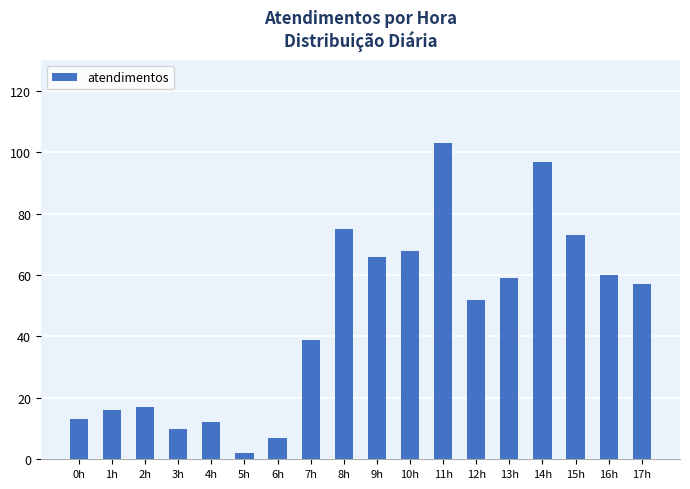

What position from the right is 17h?

1